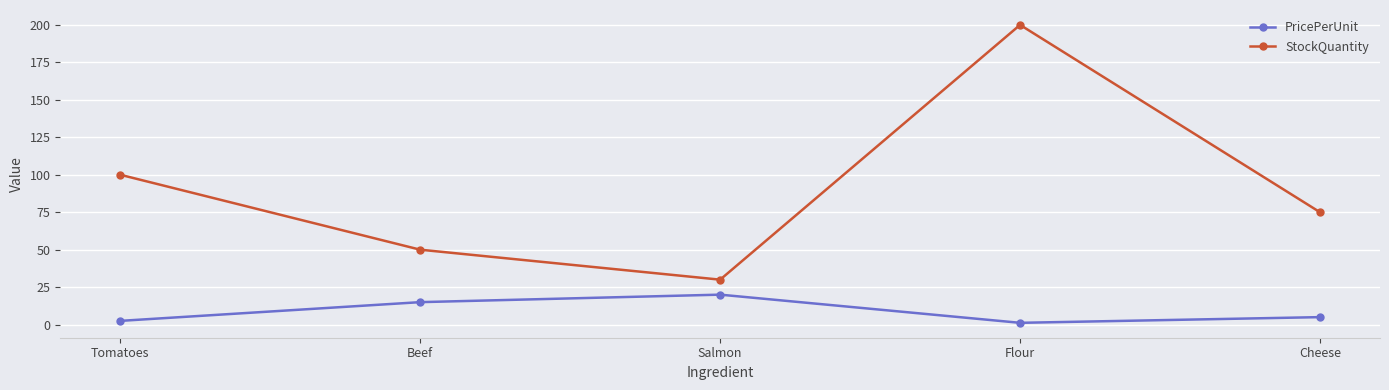

What is the average value of the StockQuantity series?

91.0